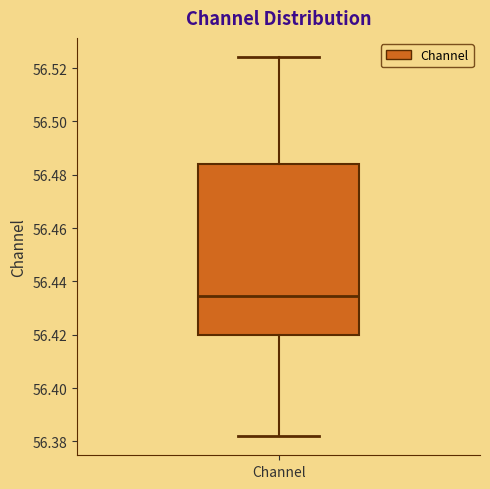

Transcribe this box plot: give where the median line is, the range the box spans, and where the two whiskers end, as read against the y-axis. The values are not printed on the chart, so give them approximately, as read against the axis.

median 56.434, box 56.420 to 56.484, whiskers 56.382 to 56.524